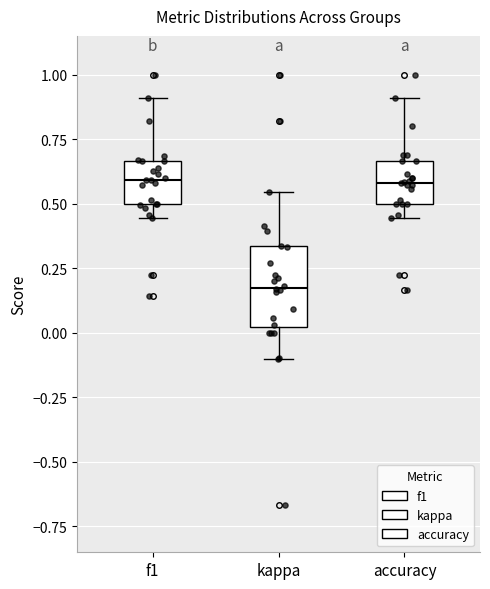

Where does the median line of the box for f1 sit on the y-axis? The values are not printed on the chart, so give them approximately, as read against the axis.

0.60